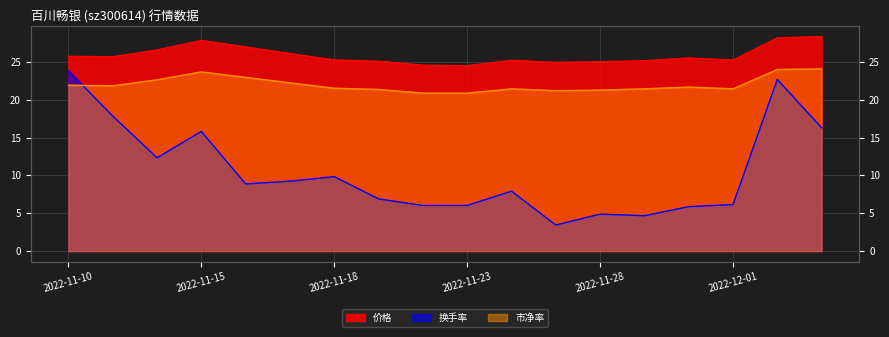

True or false: 换手率 and 价格 intersect in this chart.

False